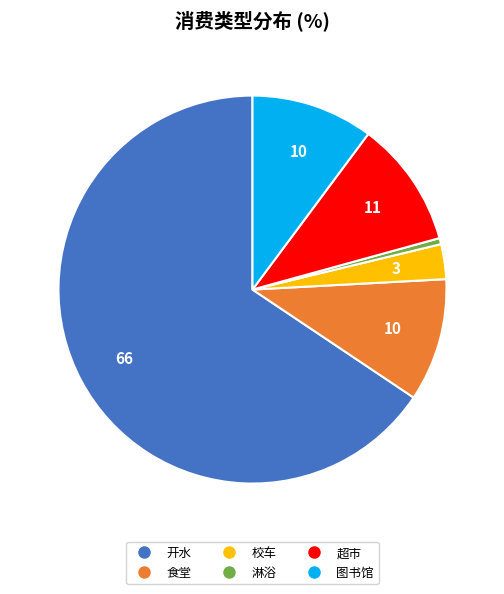

Is there a majority slice in this chart?

Yes